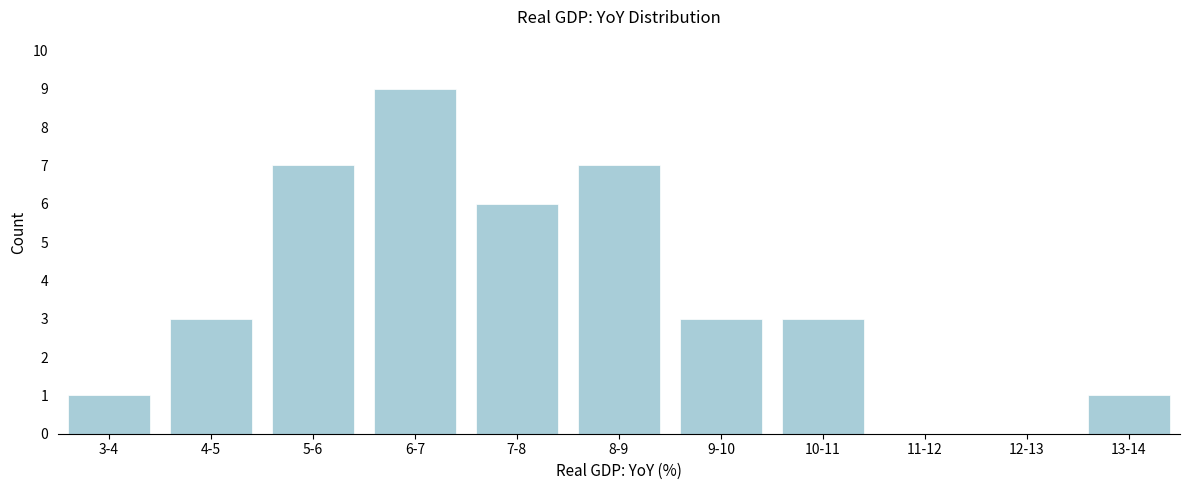

Reading left to right, transcribe all the data shown in this chart.

3-4=1	4-5=3	5-6=7	6-7=9	7-8=6	8-9=7	9-10=3	10-11=3	11-12=0	12-13=0	13-14=1